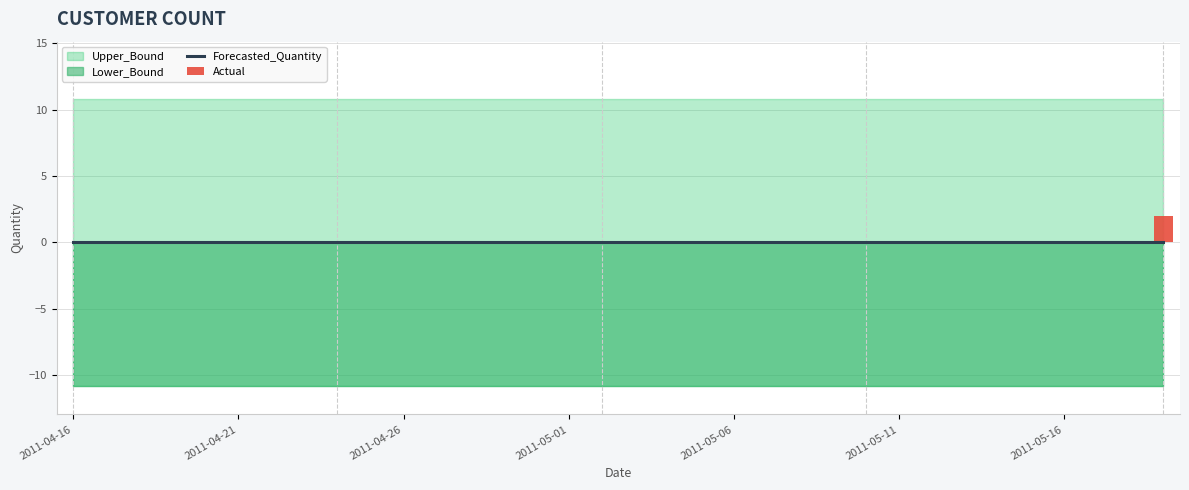

Does the chart contain any negative values?

No